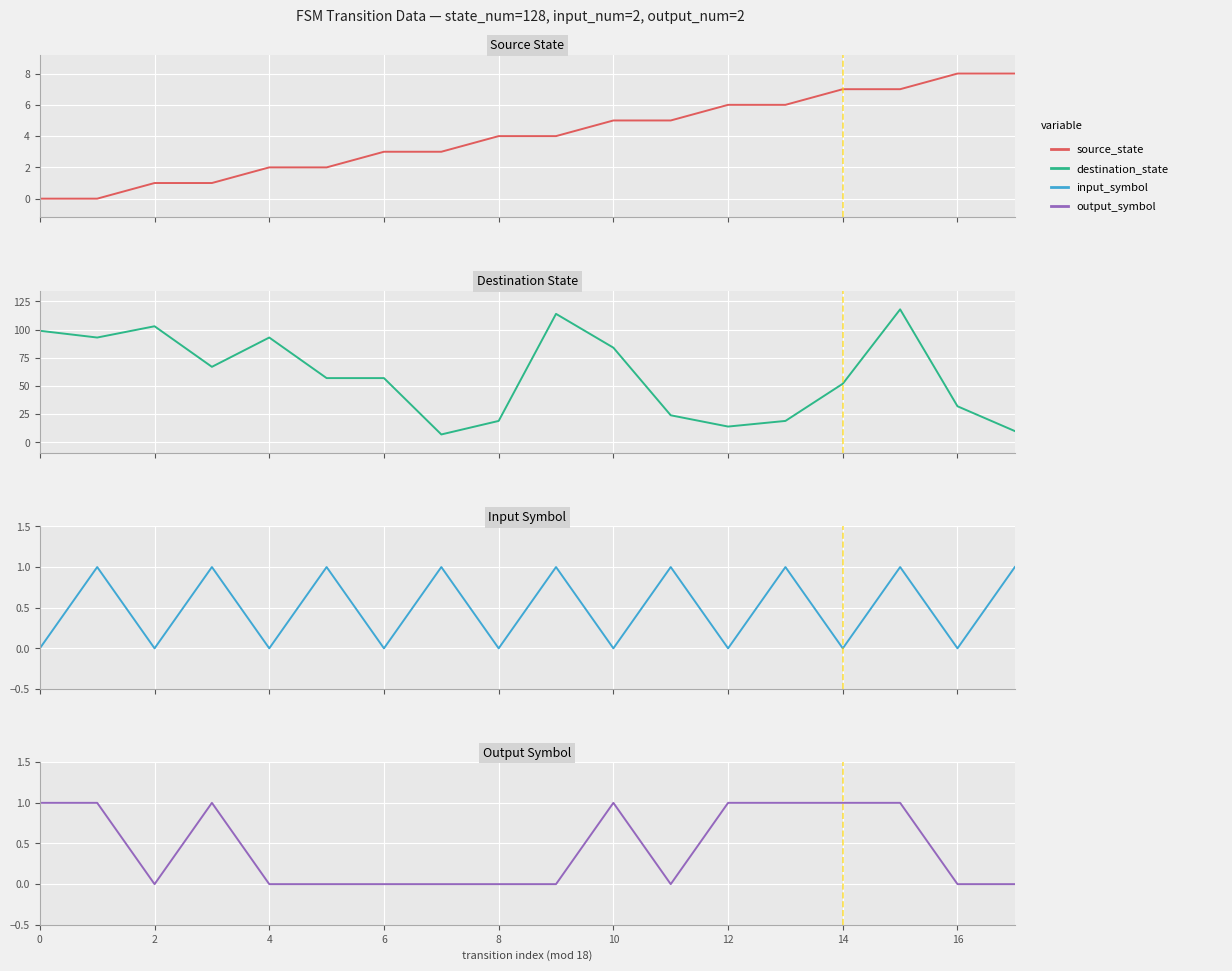

Reading left to right, what are all the values shown in this chart?

source_state: 0	0	1	1	2	2	3	3	4	4	5	5	6	6	7	7	8	8
destination_state: 99	93	103	67	93	57	57	7	19	114	84	24	14	19	52	118	32	10
input_symbol: 0	1	0	1	0	1	0	1	0	1	0	1	0	1	0	1	0	1
output_symbol: 1	1	0	1	0	0	0	0	0	0	1	0	1	1	1	1	0	0